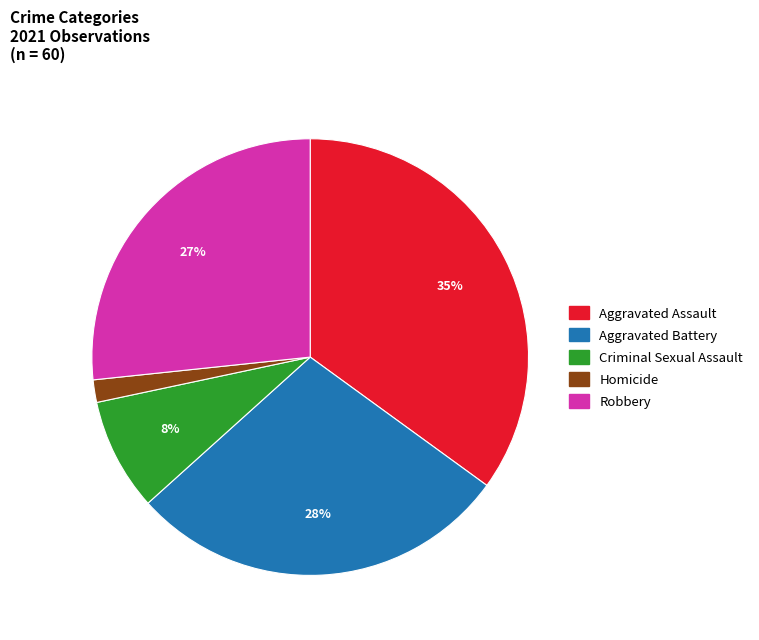

To the nearest percent, what percentage of the pie is Homicide?

2%